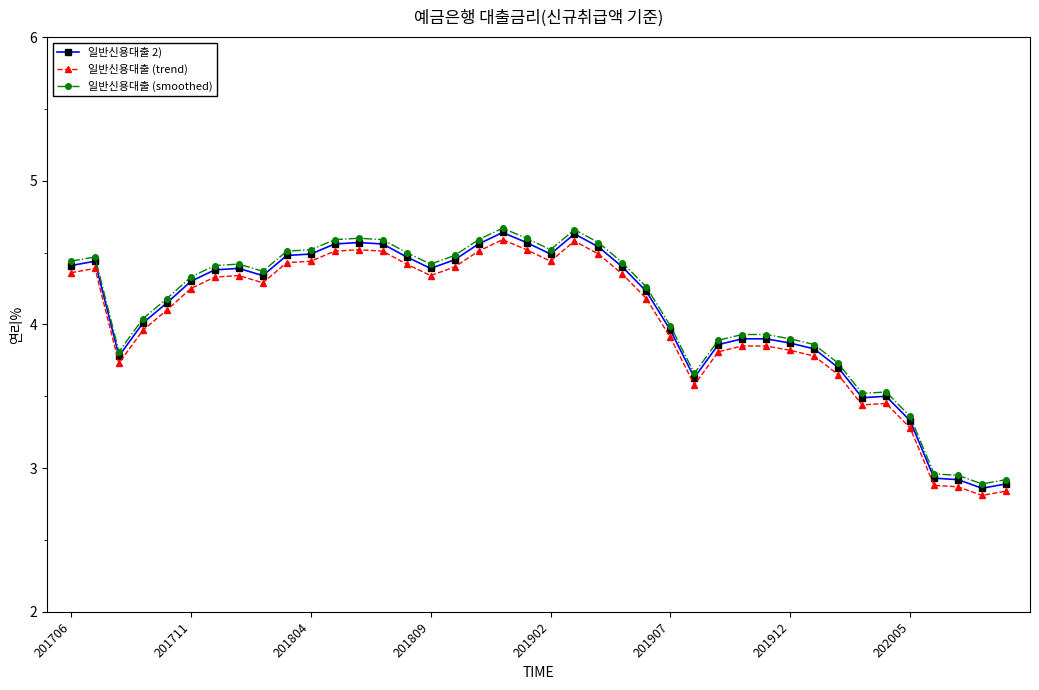

True or false: 일반신용대출 (trend) has more than 1 interior local peaks.

True